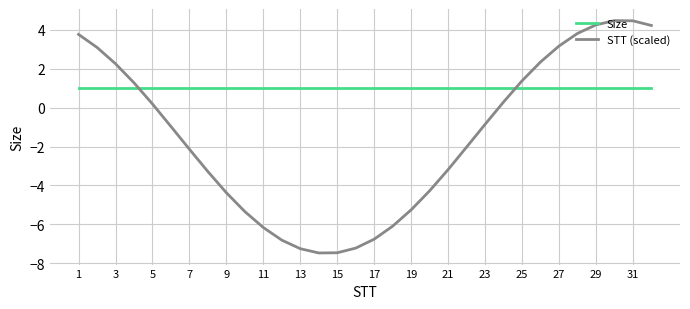

How many times do STT (scaled) and Size cross each other?

2